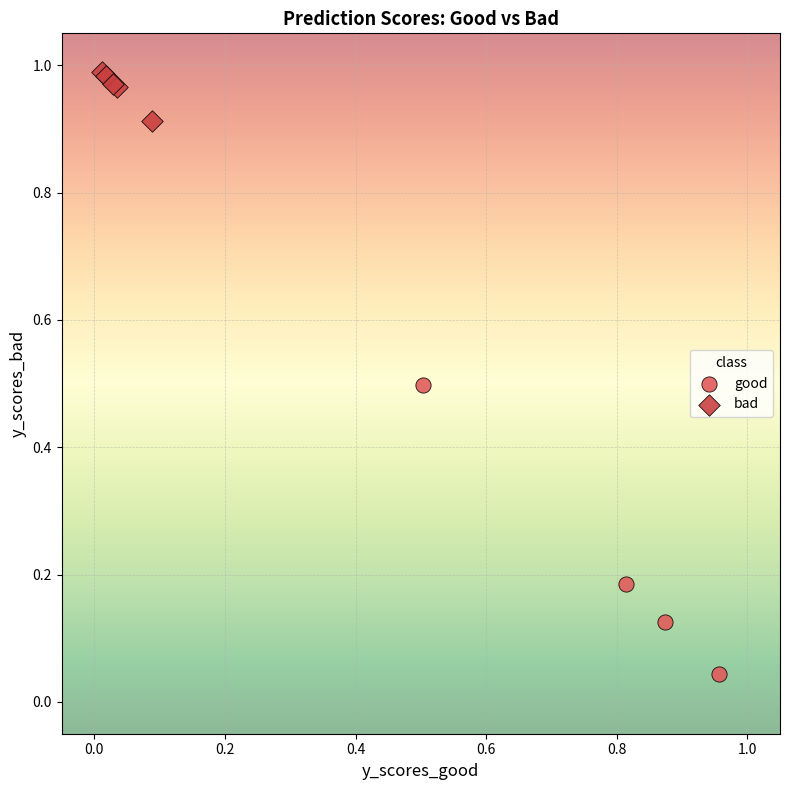

Which series reaches the maximum Y coordinate?

bad